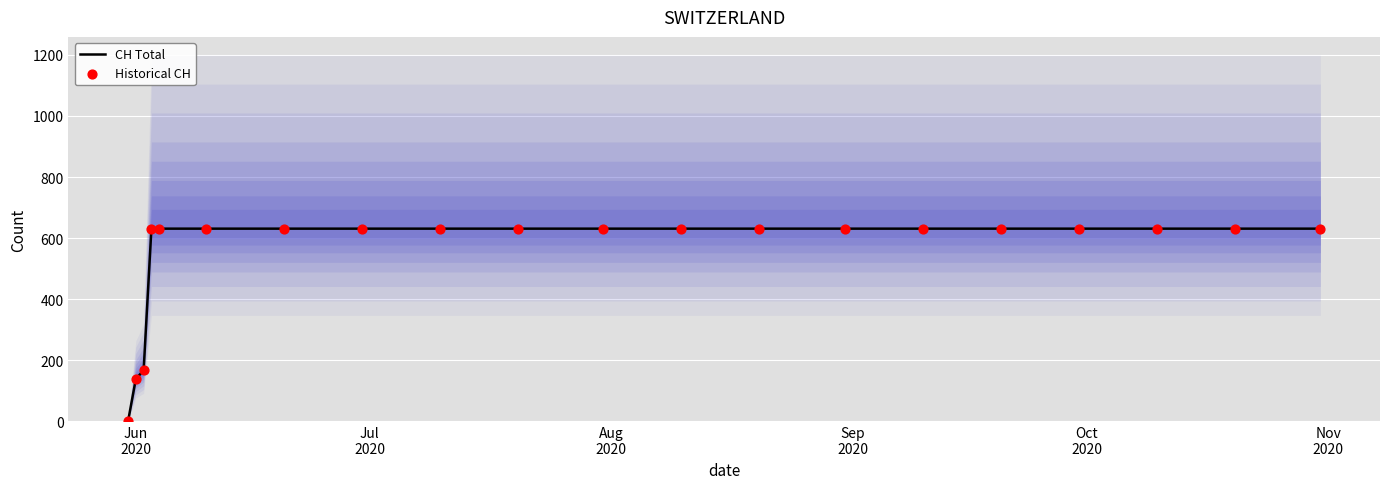

Which series has the largest total across all categories?

CH Total